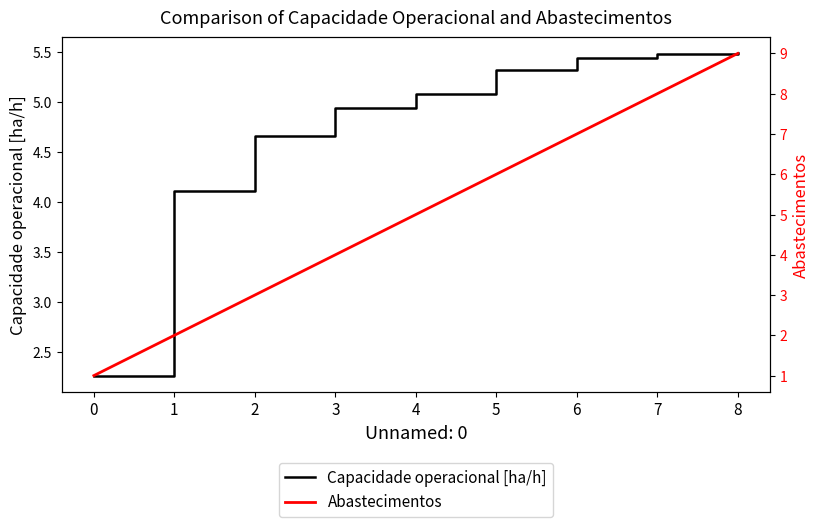

The Capacidade operacional [ha/h] series shows 2.5 at 5. True or false?

False